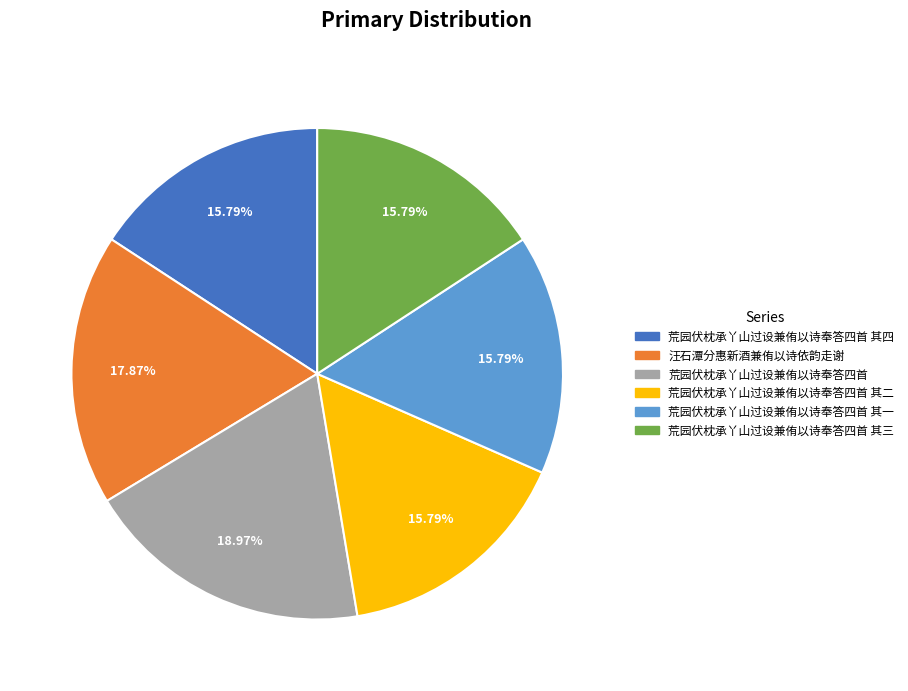

Is there a majority slice in this chart?

No